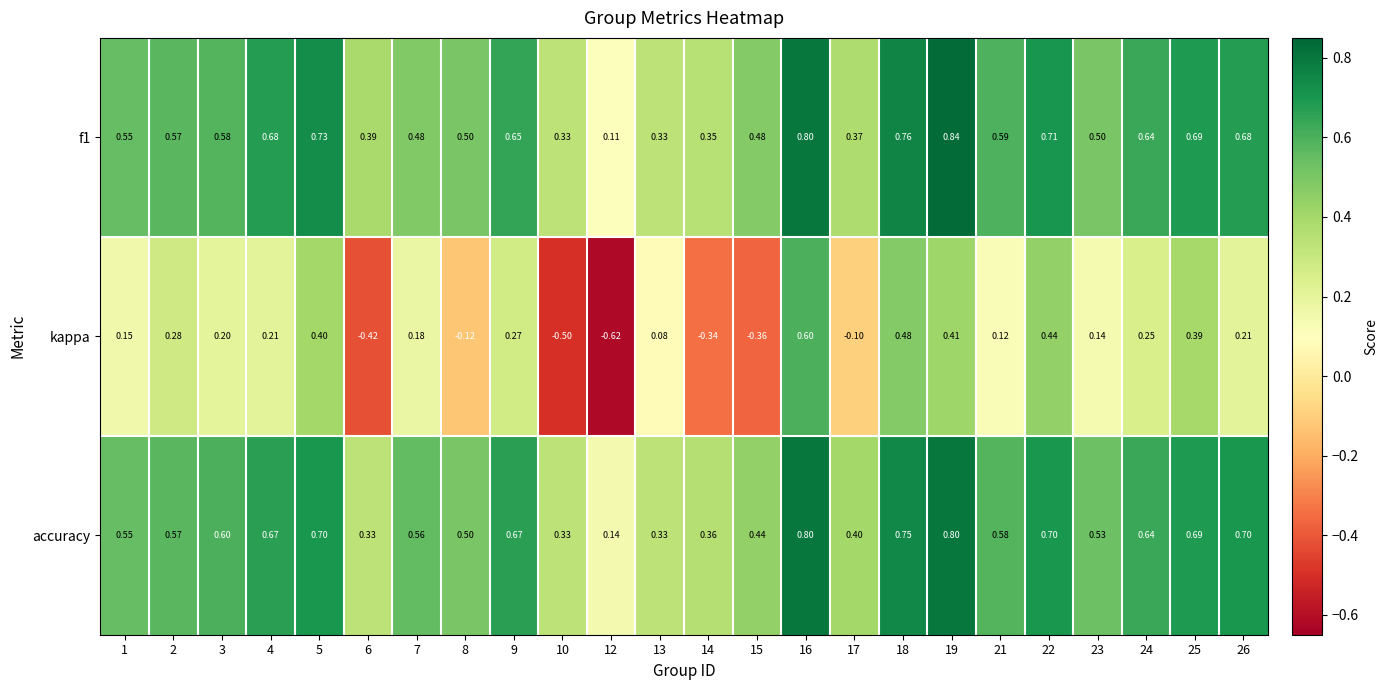

Which series has the widest spread of values?

kappa